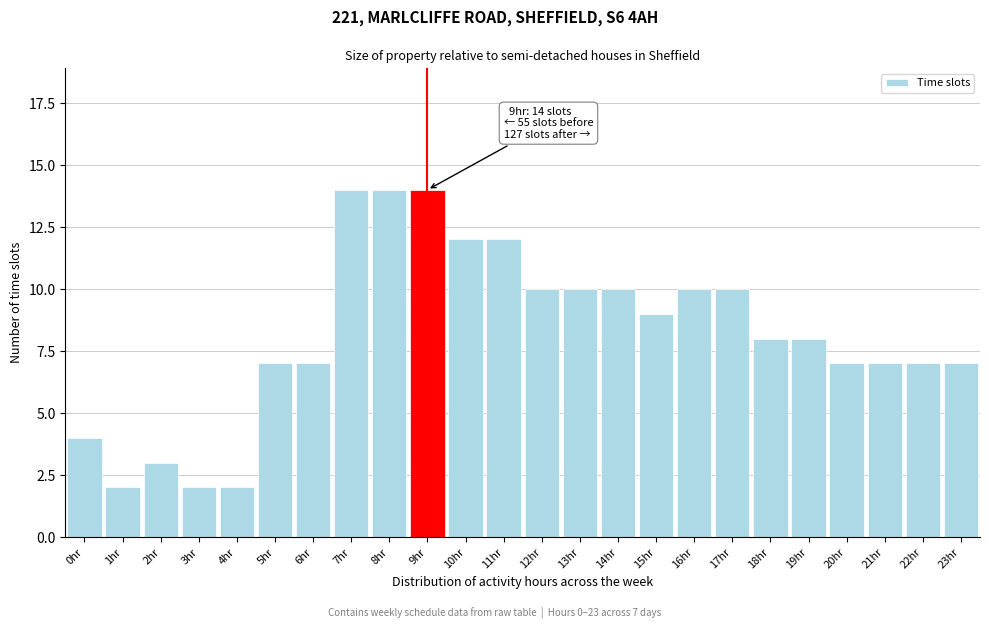

Reading left to right, transcribe all the data shown in this chart.

4	2	3	2	2	7	7	14	14	14	12	12	10	10	10	9	10	10	8	8	7	7	7	7